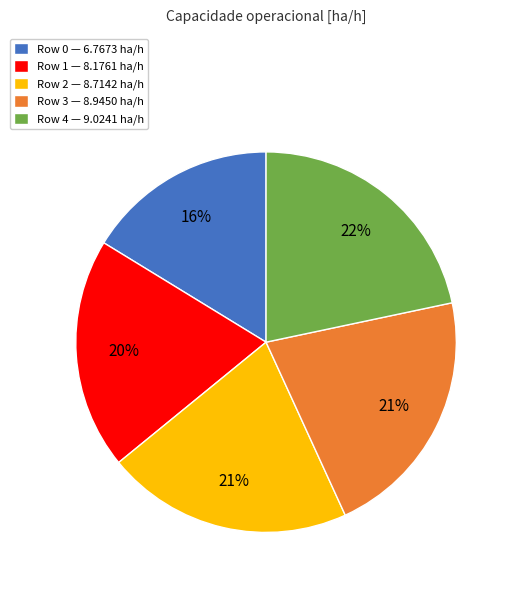

What is the ratio of the value at Row 0 — 6.7673 ha/h to the value at Row 2 — 8.7142 ha/h?

0.8